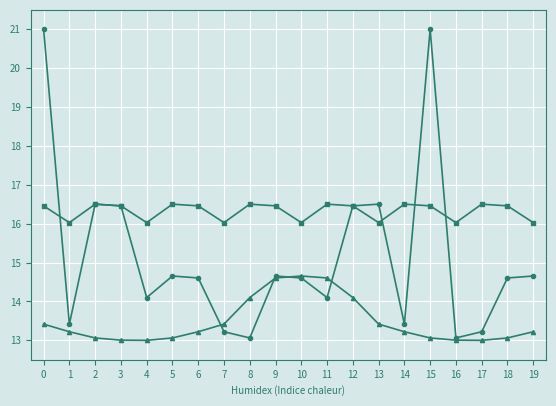

What is the minimum value shown in the chart?

13.0